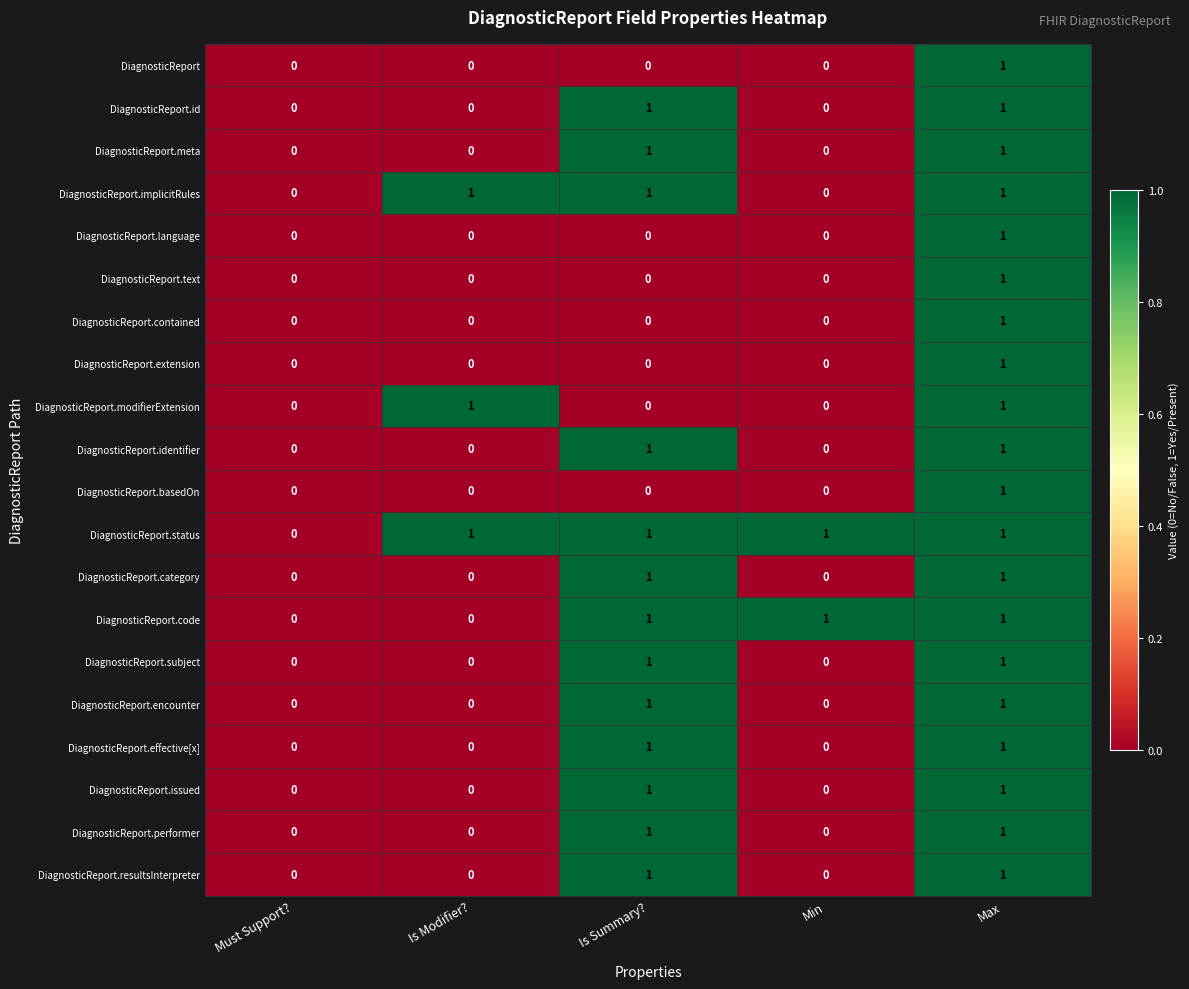

How many DiagnosticReport.modifierExtension values are between 0 and 1?

5